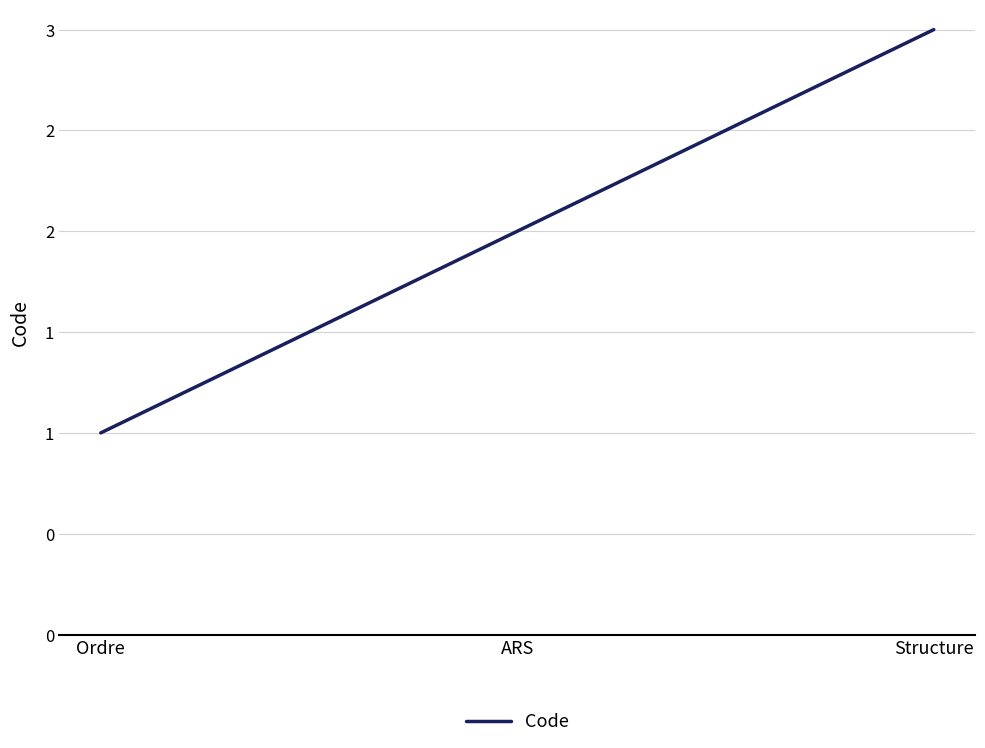

Does the chart have visible grid lines?

Yes